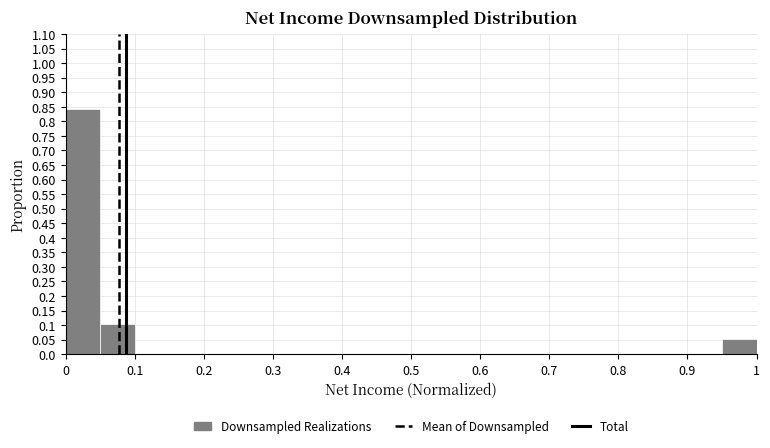

Over which range of the x-axis is the bar tallest?

0.00 to 0.05